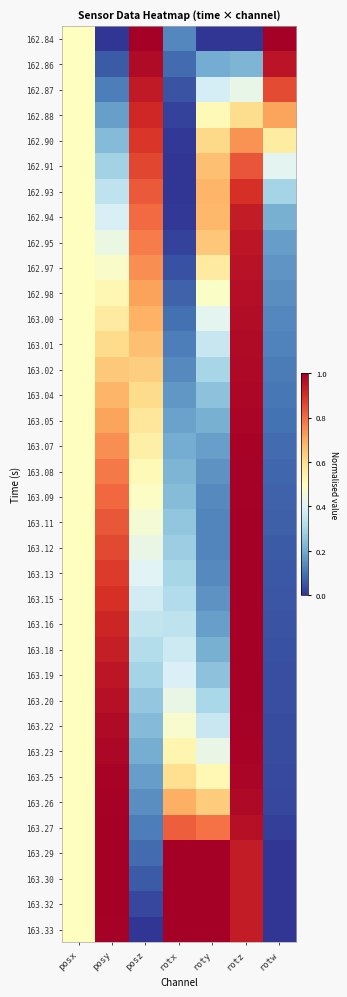

Reading left to right, list all the values displayed in this chart.

162.84: posx=0.5	posy=0.0	posz=1.0	rotx=0.1	roty=0.0	rotz=0.0	rotw=1.0
162.86: posx=0.5	posy=0.1	posz=1.0	rotx=0.1	roty=0.2	rotz=0.2	rotw=1.0
162.87: posx=0.5	posy=0.1	posz=0.9	rotx=0.1	roty=0.4	rotz=0.4	rotw=0.9
162.88: posx=0.5	posy=0.2	posz=0.9	rotx=0.0	roty=0.5	rotz=0.6	rotw=0.7
162.90: posx=0.5	posy=0.2	posz=0.9	rotx=0.0	roty=0.6	rotz=0.7	rotw=0.6
162.91: posx=0.5	posy=0.3	posz=0.9	rotx=0.0	roty=0.7	rotz=0.8	rotw=0.4
162.93: posx=0.5	posy=0.3	posz=0.8	rotx=0.0	roty=0.7	rotz=0.9	rotw=0.3
162.94: posx=0.5	posy=0.4	posz=0.8	rotx=0.0	roty=0.7	rotz=0.9	rotw=0.2
162.95: posx=0.5	posy=0.4	posz=0.8	rotx=0.0	roty=0.6	rotz=1.0	rotw=0.2
162.97: posx=0.5	posy=0.5	posz=0.7	rotx=0.0	roty=0.6	rotz=1.0	rotw=0.2
162.98: posx=0.5	posy=0.5	posz=0.7	rotx=0.1	roty=0.5	rotz=1.0	rotw=0.1
163.00: posx=0.5	posy=0.6	posz=0.7	rotx=0.1	roty=0.4	rotz=1.0	rotw=0.1
163.01: posx=0.5	posy=0.6	posz=0.7	rotx=0.1	roty=0.4	rotz=1.0	rotw=0.1
163.02: posx=0.5	posy=0.6	posz=0.6	rotx=0.1	roty=0.3	rotz=1.0	rotw=0.1
163.04: posx=0.5	posy=0.7	posz=0.6	rotx=0.2	roty=0.2	rotz=1.0	rotw=0.1
163.05: posx=0.5	posy=0.7	posz=0.6	rotx=0.2	roty=0.2	rotz=1.0	rotw=0.1
163.07: posx=0.5	posy=0.7	posz=0.5	rotx=0.2	roty=0.2	rotz=1.0	rotw=0.1
163.08: posx=0.5	posy=0.8	posz=0.5	rotx=0.2	roty=0.2	rotz=1.0	rotw=0.1
163.09: posx=0.5	posy=0.8	posz=0.5	rotx=0.2	roty=0.1	rotz=1.0	rotw=0.1
163.11: posx=0.5	posy=0.8	posz=0.5	rotx=0.3	roty=0.1	rotz=1.0	rotw=0.1
163.12: posx=0.5	posy=0.9	posz=0.4	rotx=0.3	roty=0.1	rotz=1.0	rotw=0.1
163.13: posx=0.5	posy=0.9	posz=0.4	rotx=0.3	roty=0.1	rotz=1.0	rotw=0.1
163.15: posx=0.5	posy=0.9	posz=0.4	rotx=0.3	roty=0.2	rotz=1.0	rotw=0.1
163.16: posx=0.5	posy=0.9	posz=0.3	rotx=0.3	roty=0.2	rotz=1.0	rotw=0.0
163.18: posx=0.5	posy=0.9	posz=0.3	rotx=0.4	roty=0.2	rotz=1.0	rotw=0.0
163.19: posx=0.5	posy=1.0	posz=0.3	rotx=0.4	roty=0.2	rotz=1.0	rotw=0.0
163.20: posx=0.5	posy=1.0	posz=0.3	rotx=0.4	roty=0.3	rotz=1.0	rotw=0.0
163.22: posx=0.5	posy=1.0	posz=0.2	rotx=0.5	roty=0.4	rotz=1.0	rotw=0.0
163.23: posx=0.5	posy=1.0	posz=0.2	rotx=0.5	roty=0.4	rotz=1.0	rotw=0.0
163.25: posx=0.5	posy=1.0	posz=0.2	rotx=0.6	roty=0.5	rotz=1.0	rotw=0.0
163.26: posx=0.5	posy=1.0	posz=0.1	rotx=0.7	roty=0.6	rotz=1.0	rotw=0.0
163.27: posx=0.5	posy=1.0	posz=0.1	rotx=0.8	roty=0.8	rotz=1.0	rotw=0.0
163.29: posx=0.5	posy=1.0	posz=0.1	rotx=1.0	roty=1.0	rotz=0.9	rotw=0.0
163.30: posx=0.5	posy=1.0	posz=0.1	rotx=1.0	roty=1.0	rotz=0.9	rotw=0.0
163.32: posx=0.5	posy=1.0	posz=0.0	rotx=1.0	roty=1.0	rotz=0.9	rotw=0.0
163.33: posx=0.5	posy=1.0	posz=0.0	rotx=1.0	roty=1.0	rotz=0.9	rotw=0.0